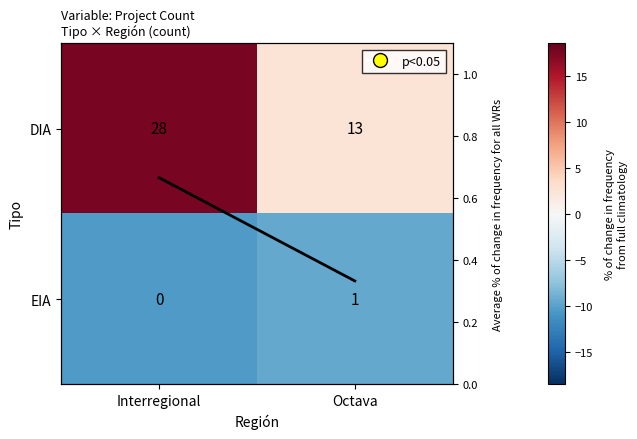

List the series in order of their overall mean, highest first.

DIA, Average % of change in frequency for all WRs, EIA